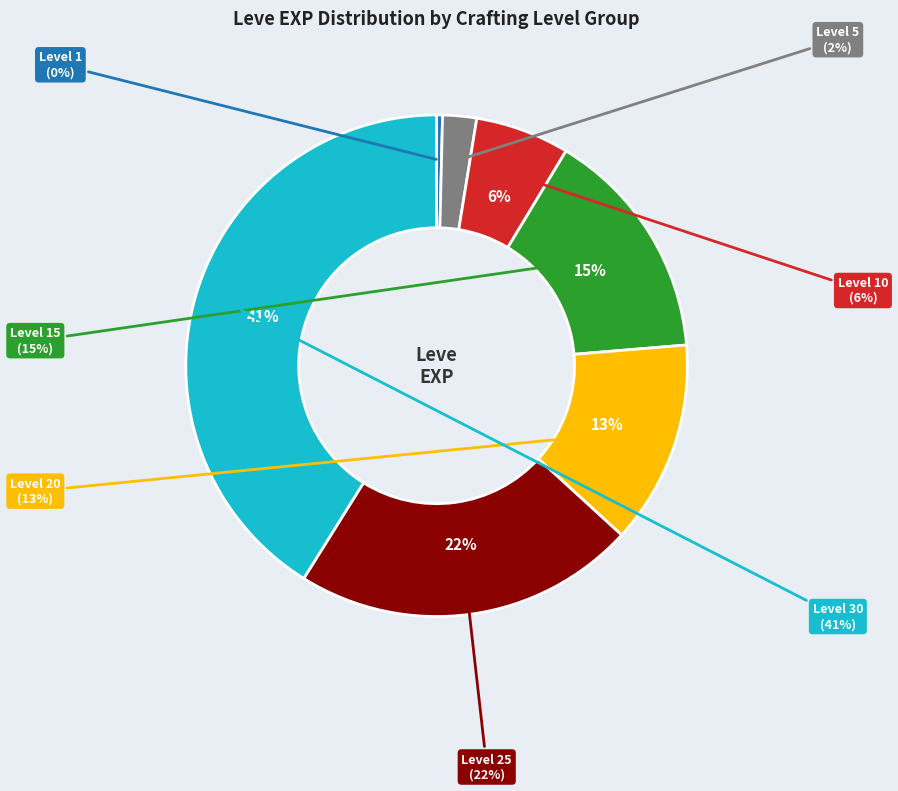

Which has a higher value, Level 15 or Level 10?

Level 15